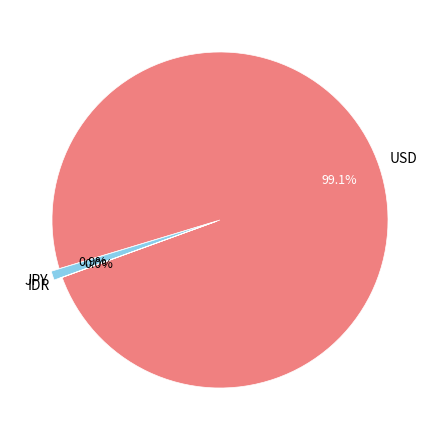

Does any single category account for the majority?

Yes